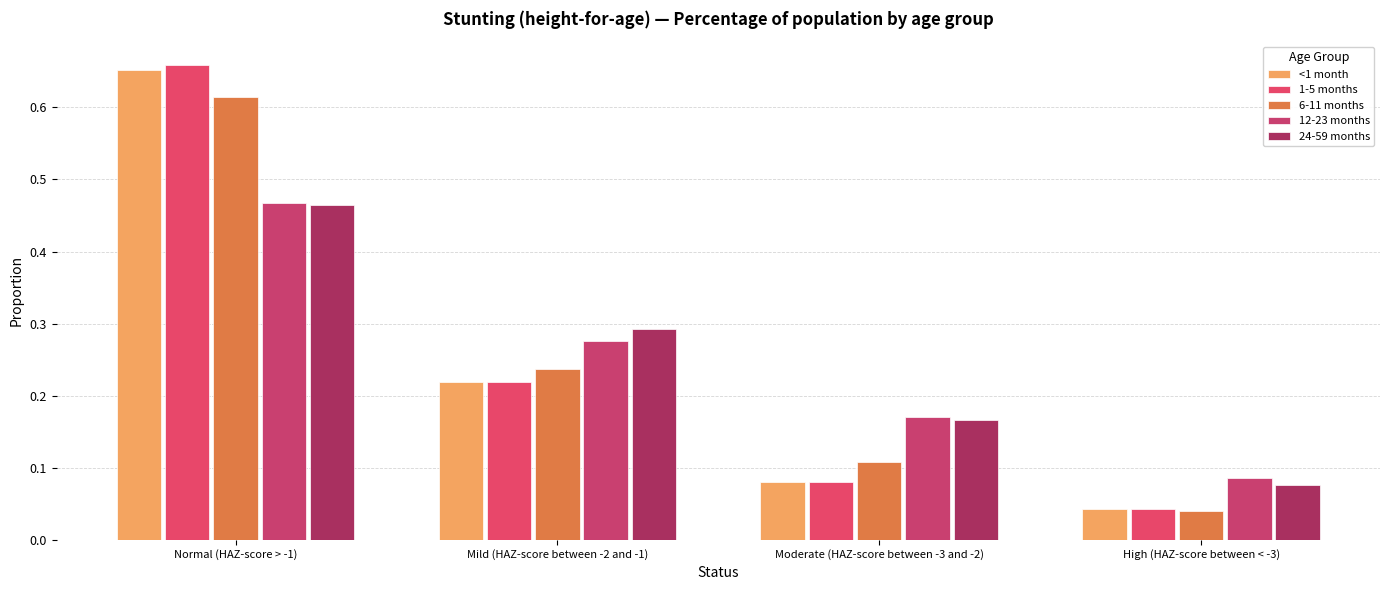

What is the total value across all series at Normal (HAZ-score > -1)?

2.9